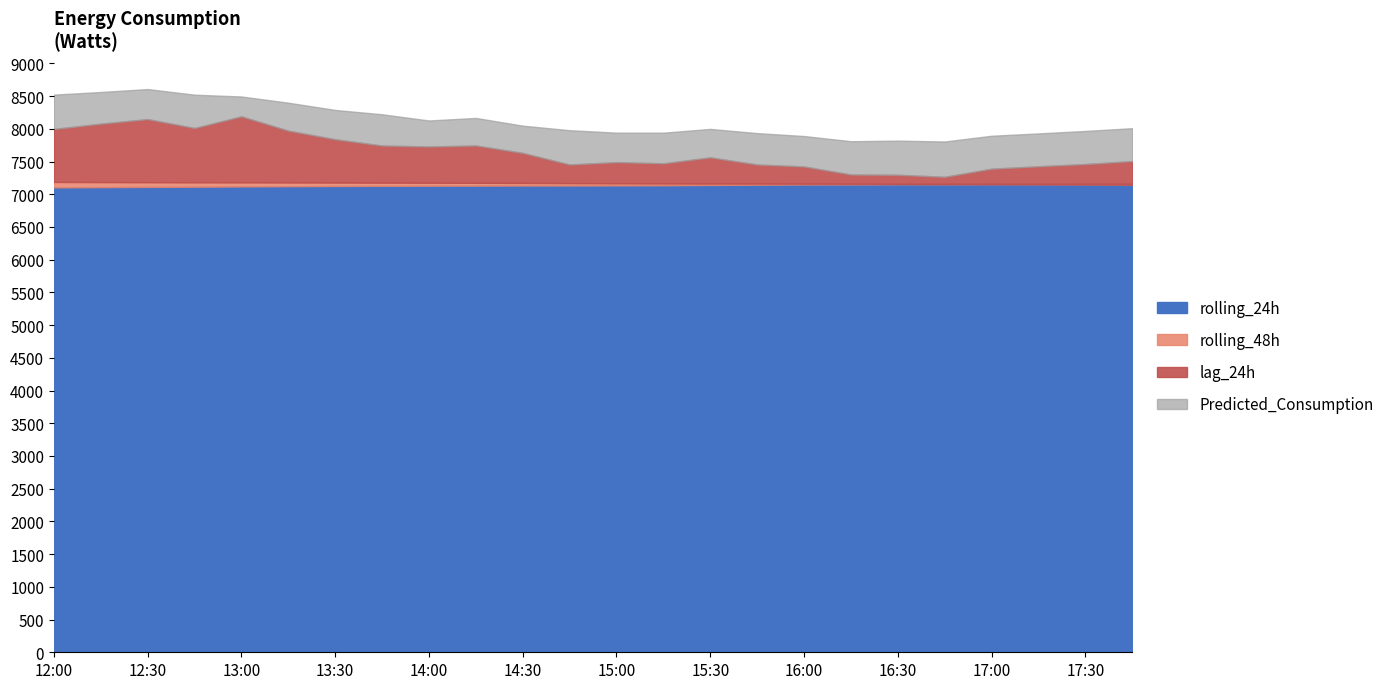

How many series are shown in this chart?

4